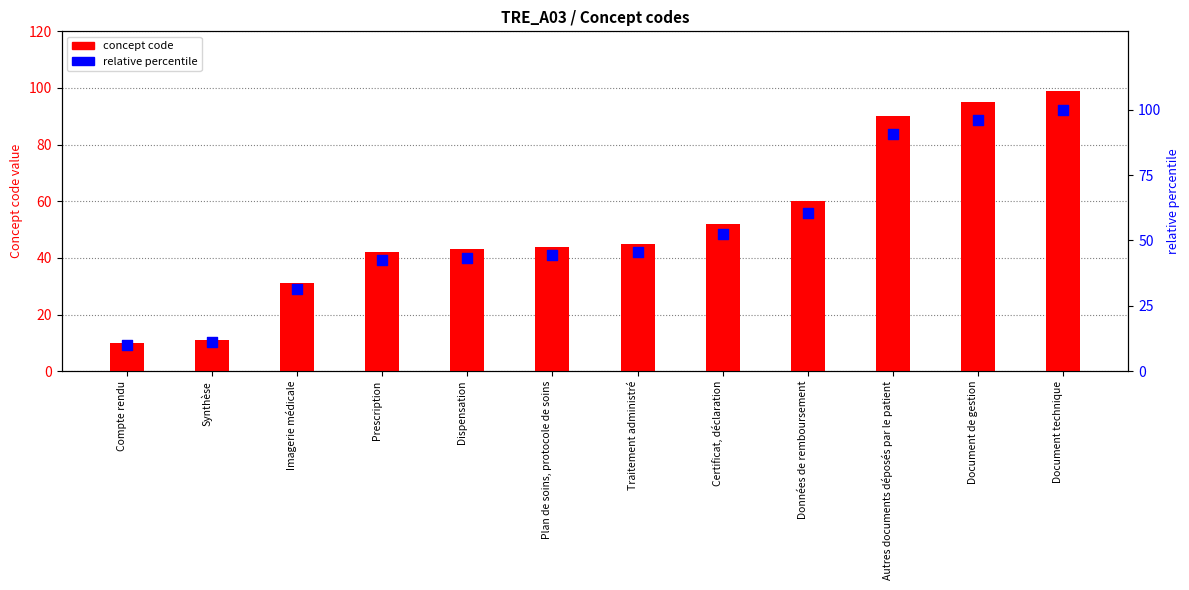

Which series has the largest total across all categories?

relative percentile